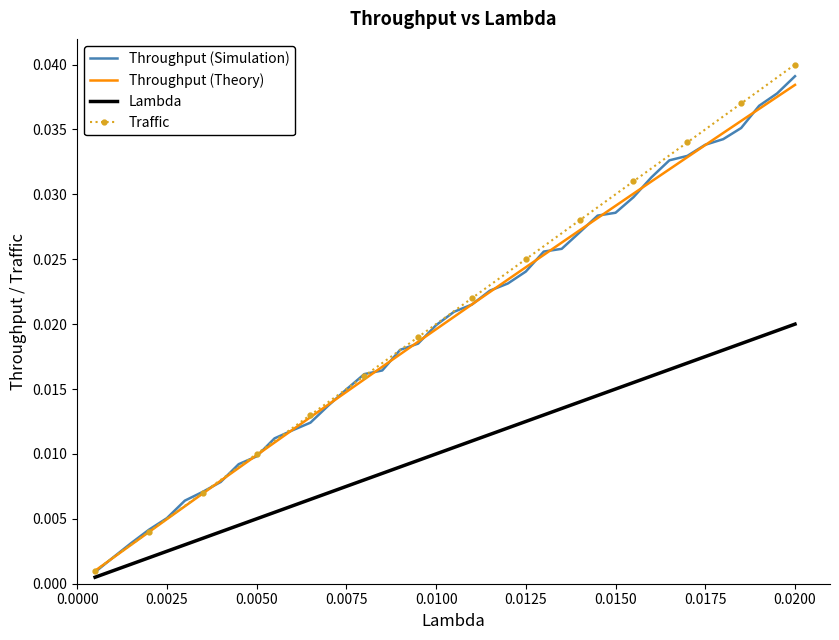

Which series has the largest range (max minus min)?

Traffic